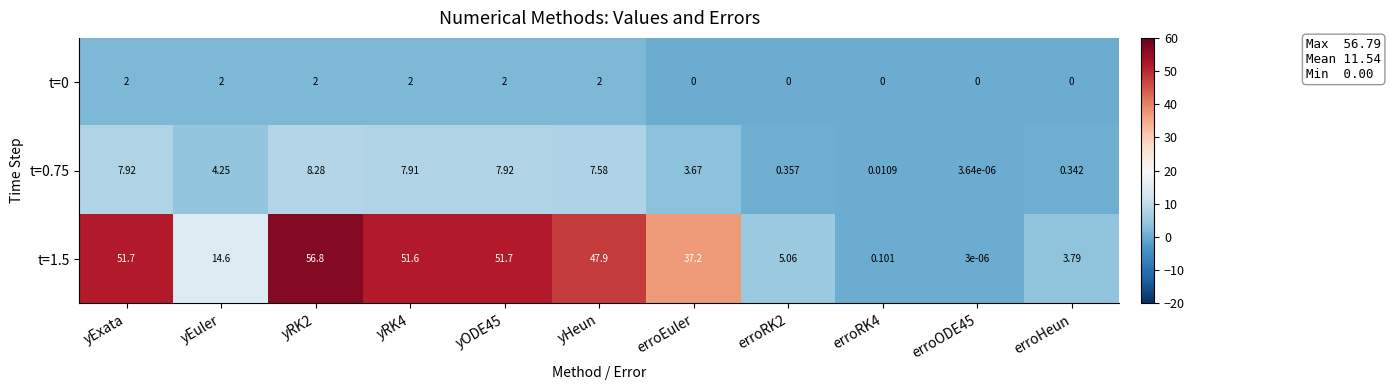

Which series changed the most between yHeun and erroRK2?

t=1.5